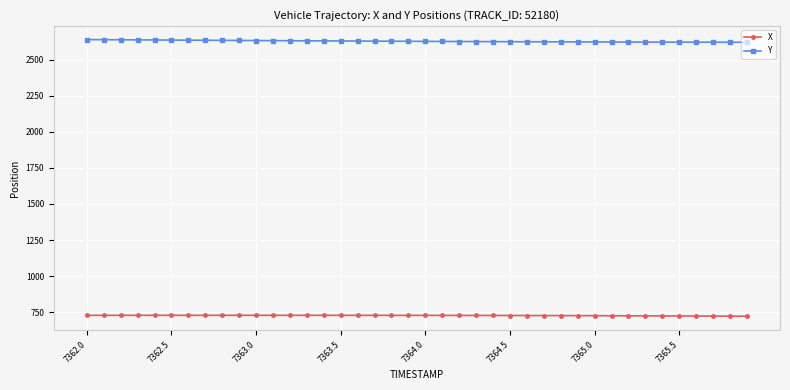

What is the value of the Y point at the 20th from the left?

2627.6